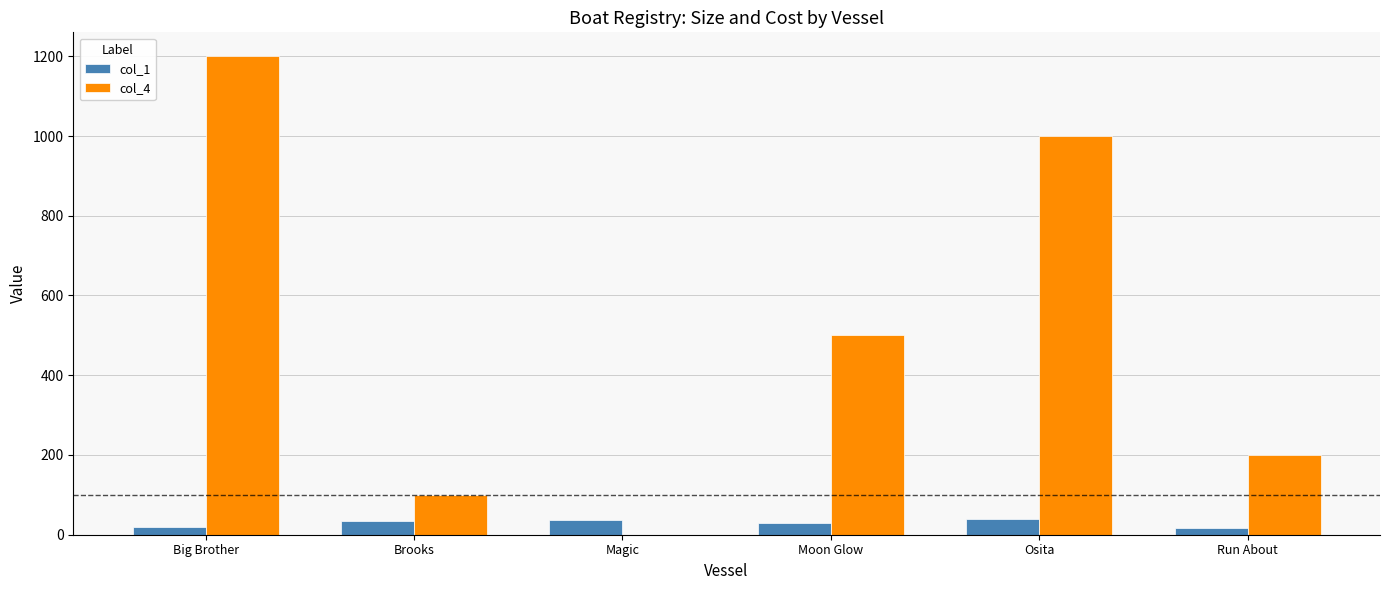

The col_4 series shows 103.3 at Run About. True or false?

False